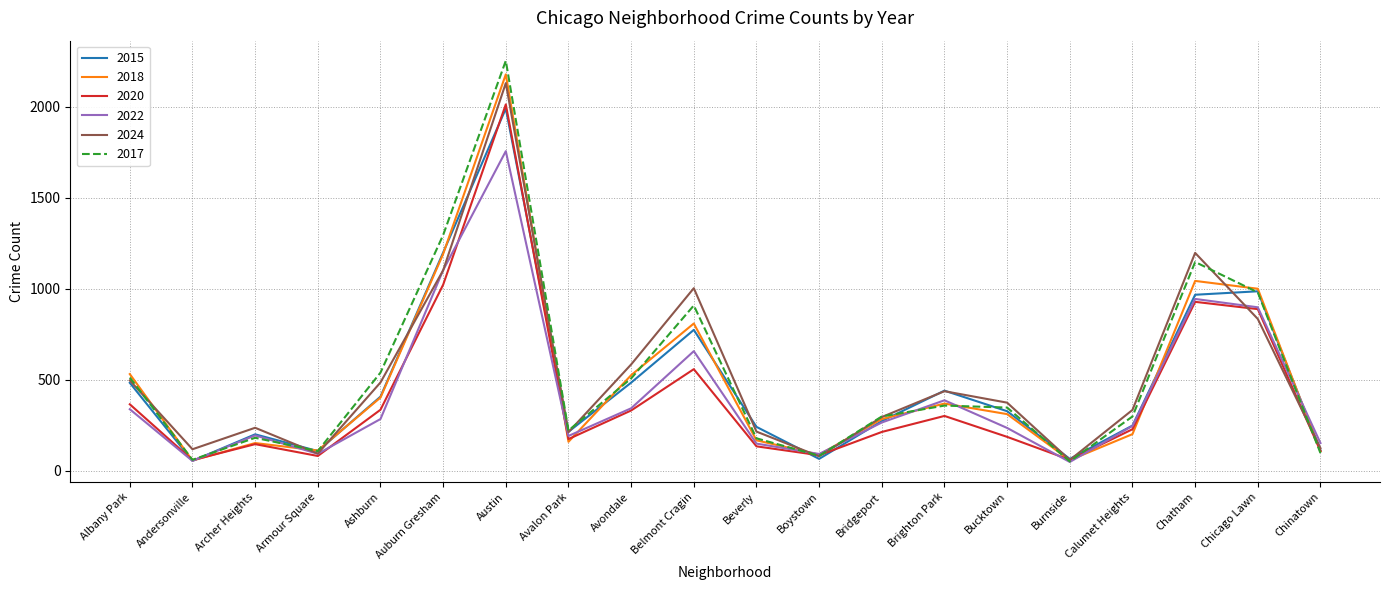

Count the number of categories in the chart.

20